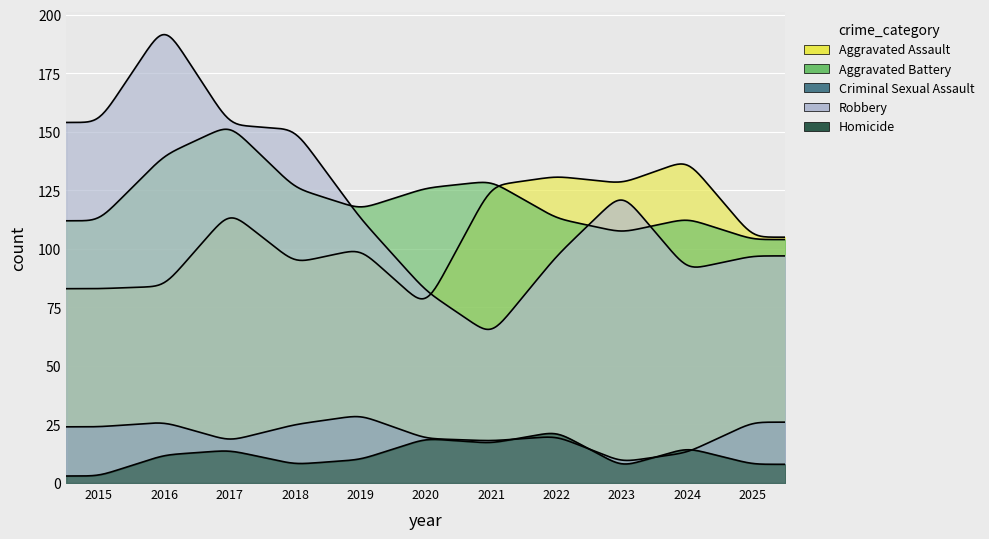

Is the value of Criminal Sexual Assault at 2018 greater than the value of Homicide at 2015?

Yes